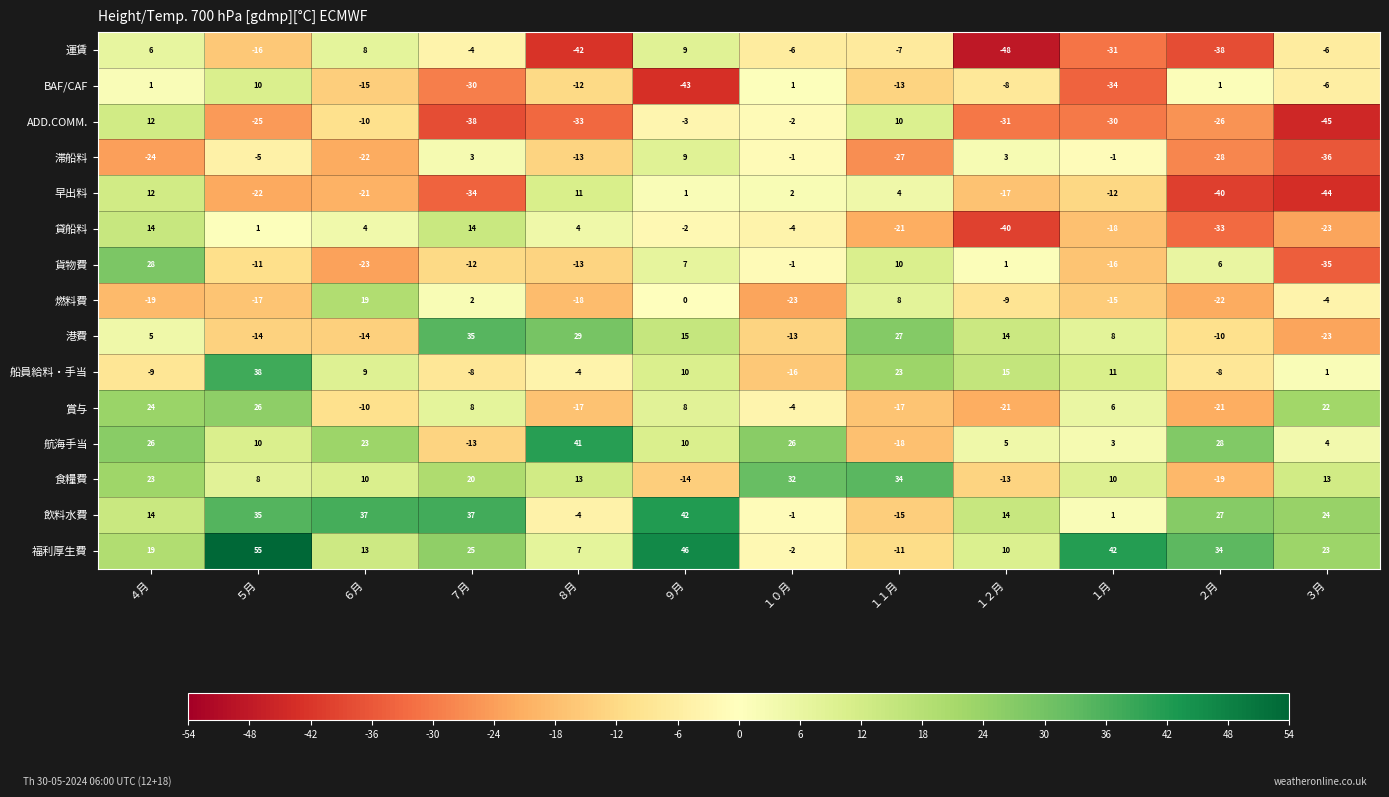

How many values in the ADD.COMM. series are below -25?

6